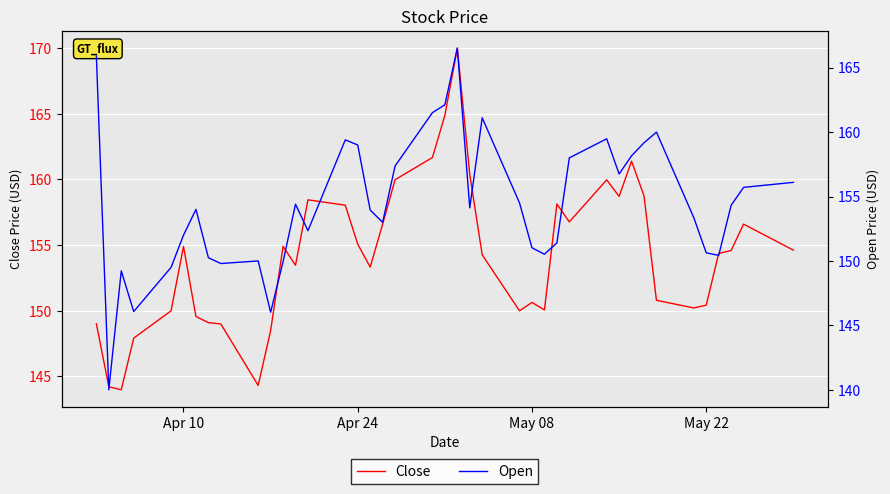

After their last crossing, which series has the higher values: Close or Open?

Open